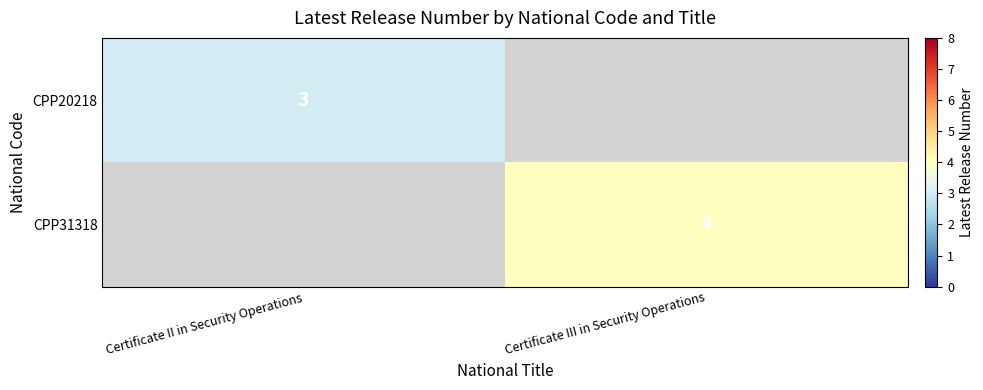

Is the value of CPP20218 at Certificate II in Security Operations greater than the value of CPP31318 at Certificate III in Security Operations?

No